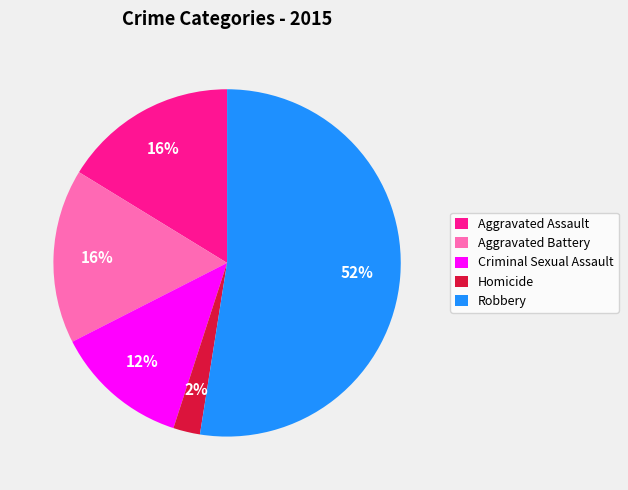

How many segments does this pie chart have?

5